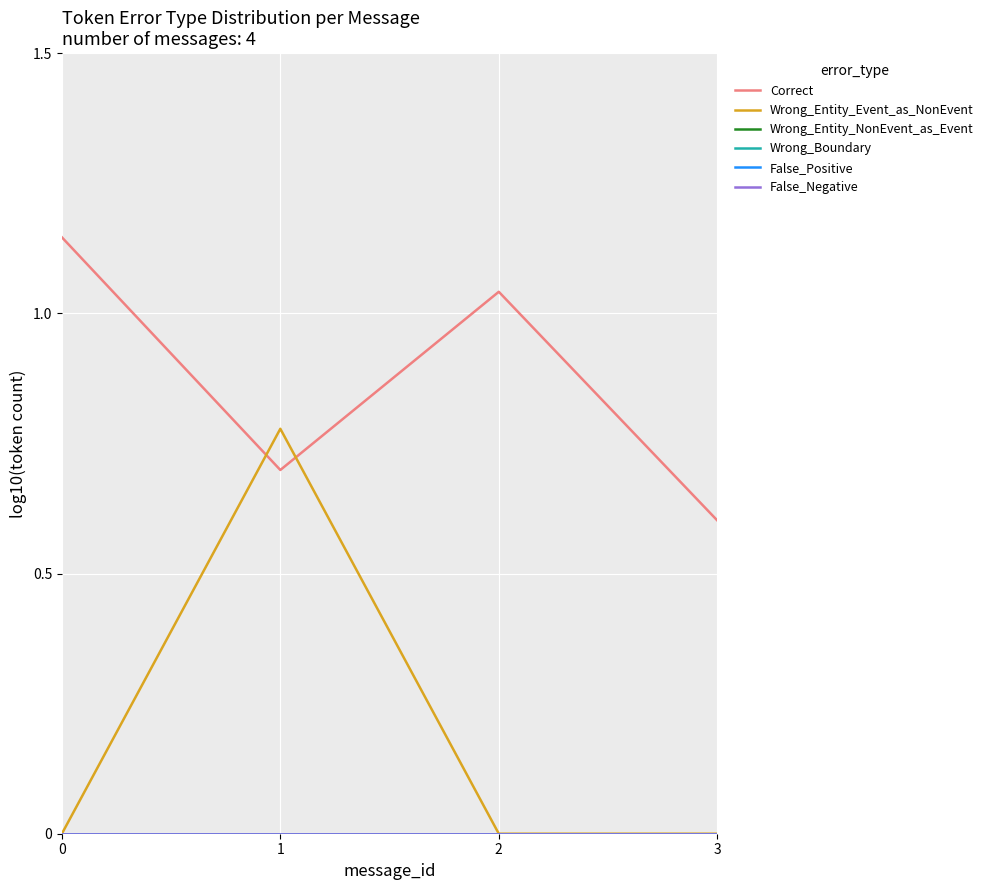

True or false: Wrong_Entity_NonEvent_as_Event and False_Negative intersect in this chart.

False